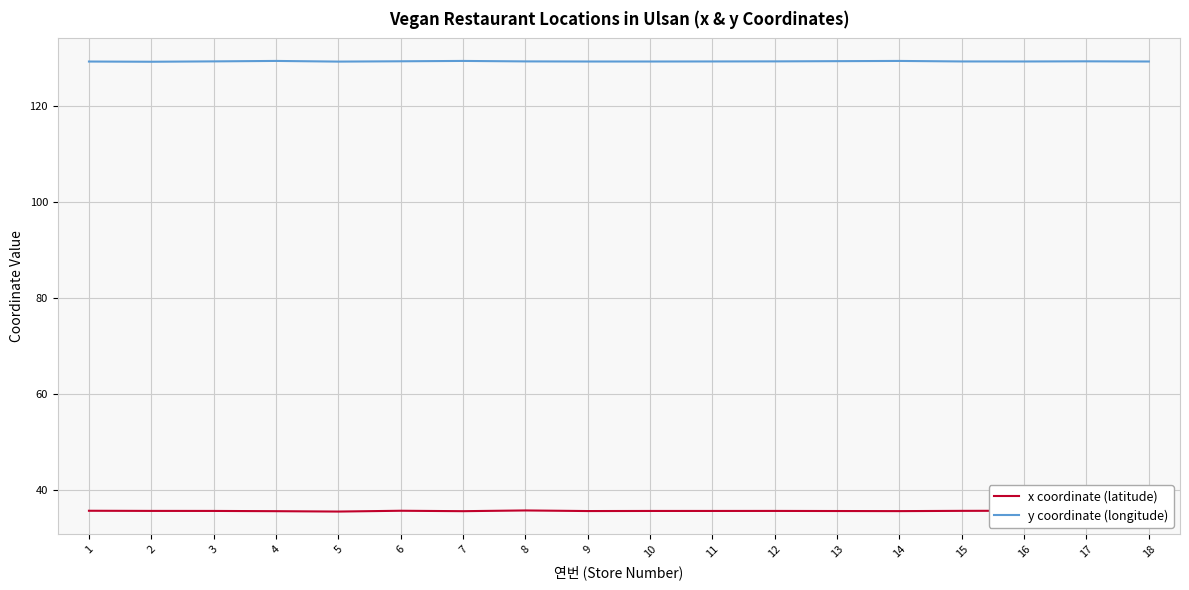

What is the maximum value for y coordinate (longitude)?

129.4